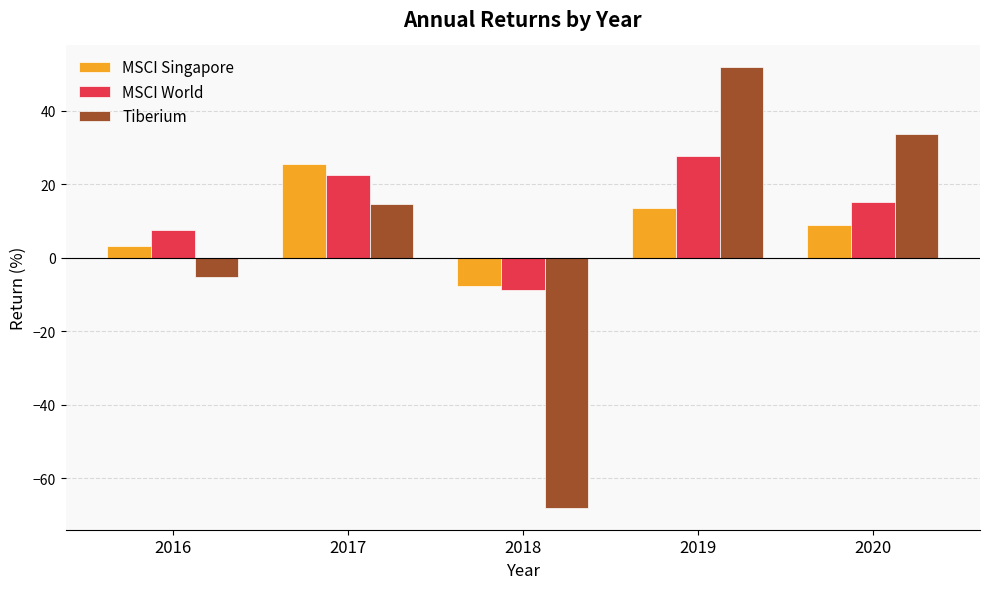

How many data points does each series have?

5